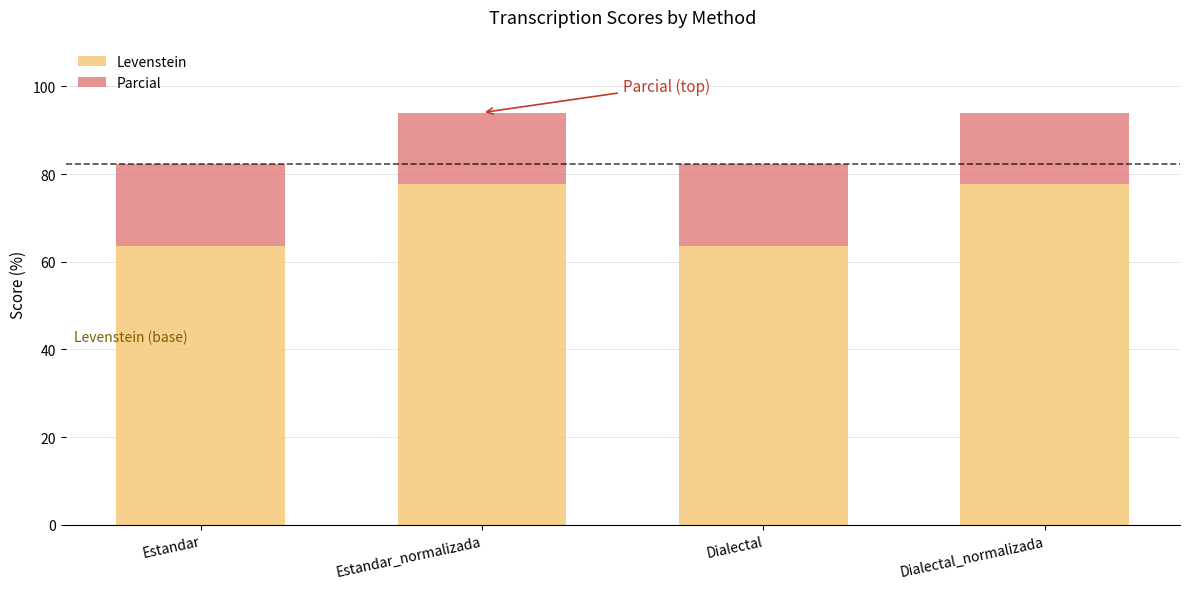

What is the maximum value for Levenstein?

77.8